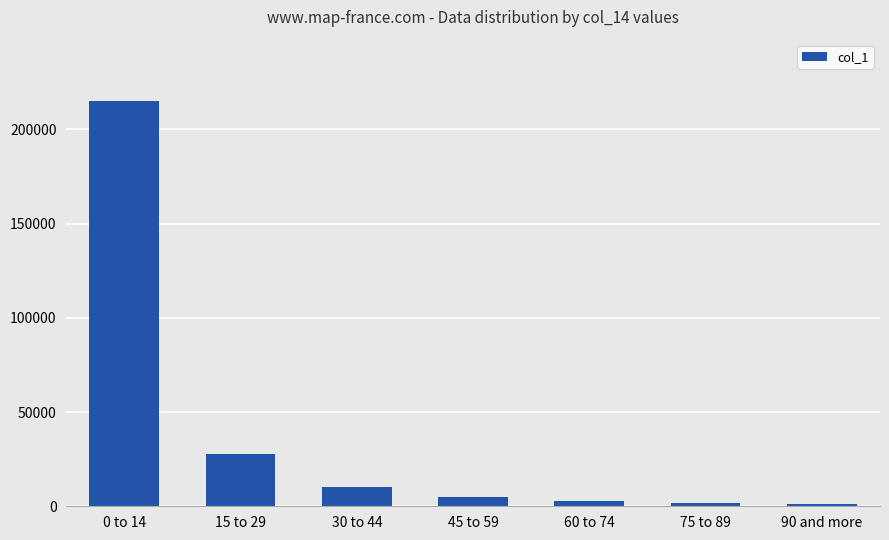

What position from the right is 45 to 59?

4